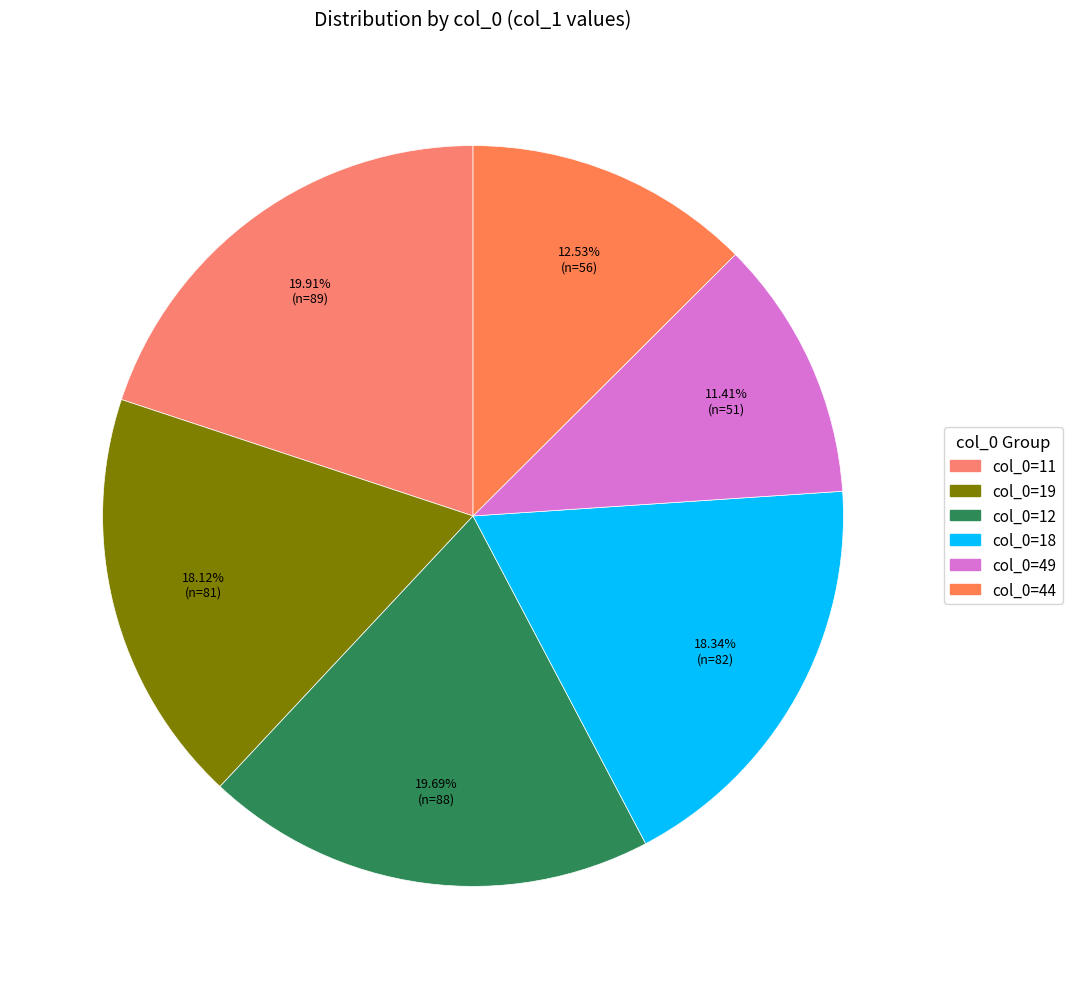

How many slices are in this pie chart?

6